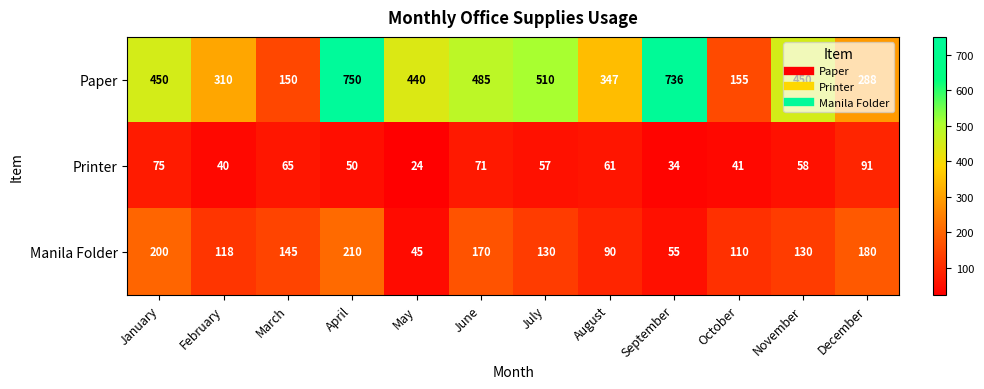

What is the difference between the highest and lowest values at January?

375